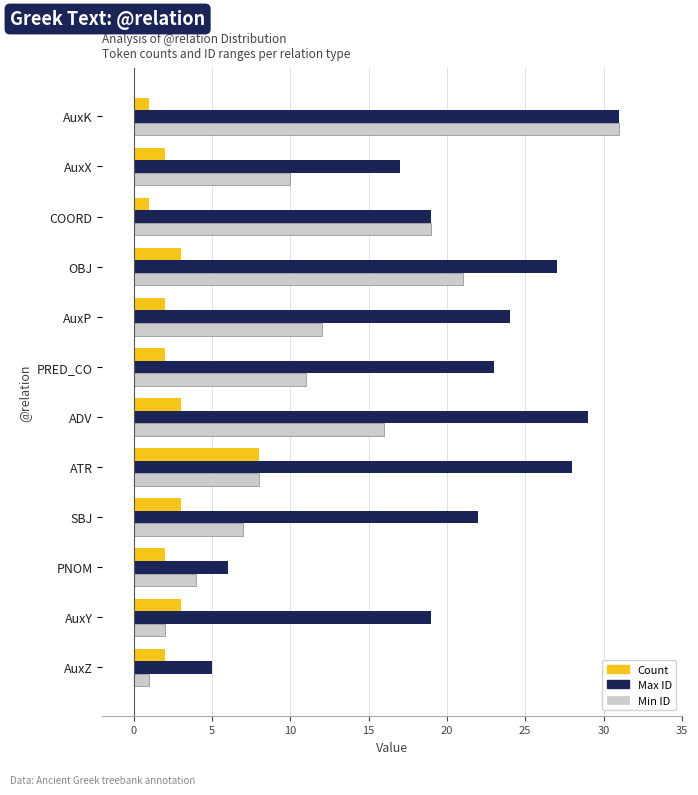

How many data points does each series have?

12